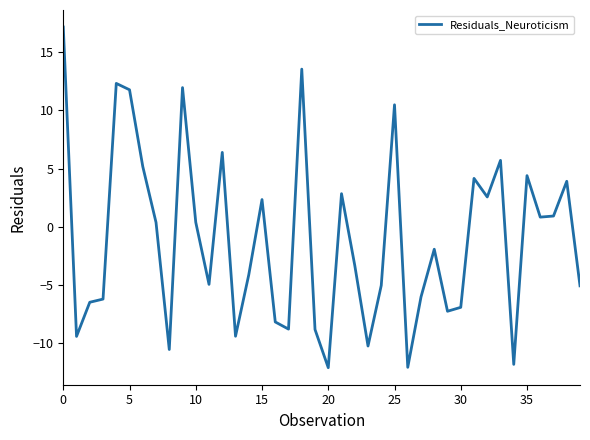

What is the smallest value displayed?

-12.1